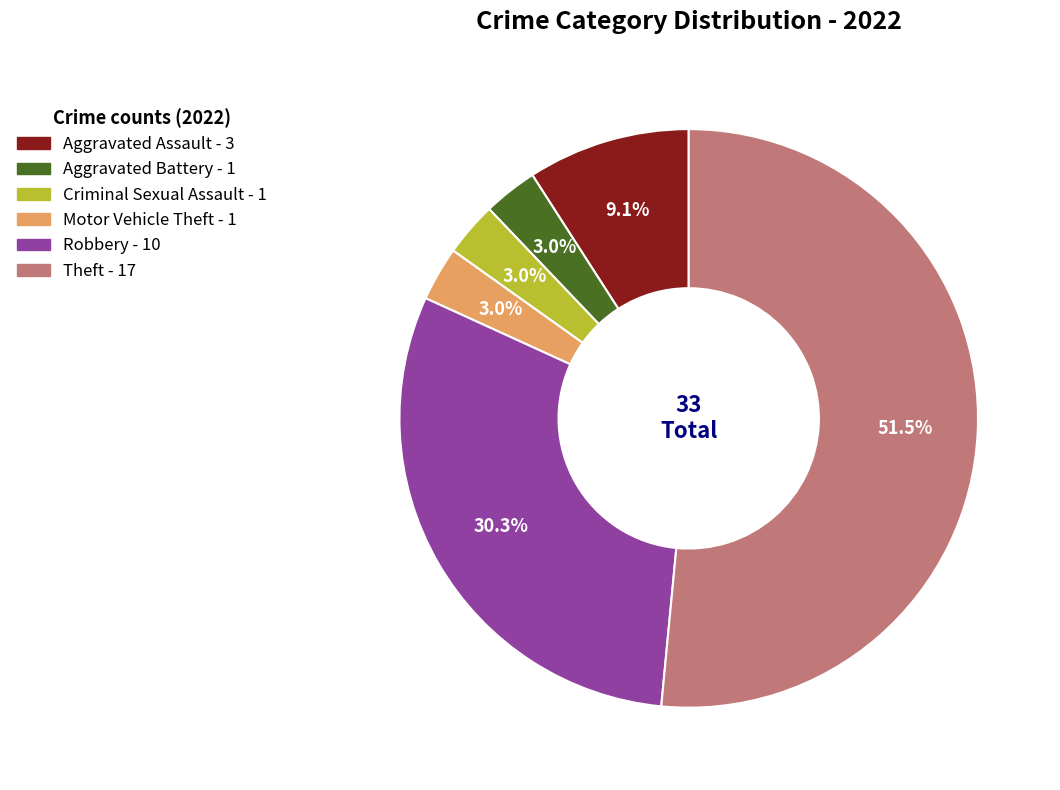

Which category has the biggest portion of the pie?

Theft